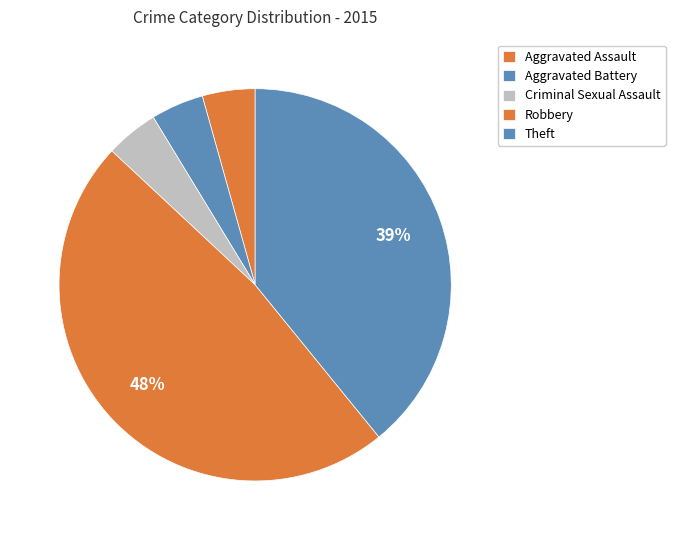

How many slices are in this pie chart?

5